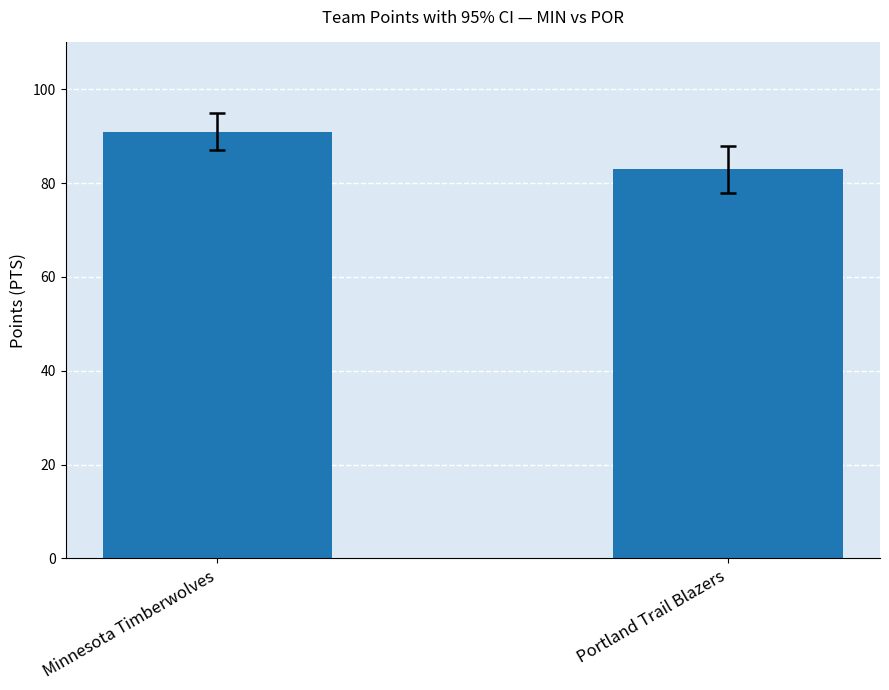

Is it true that the value at Minnesota Timberwolves is 91?

True